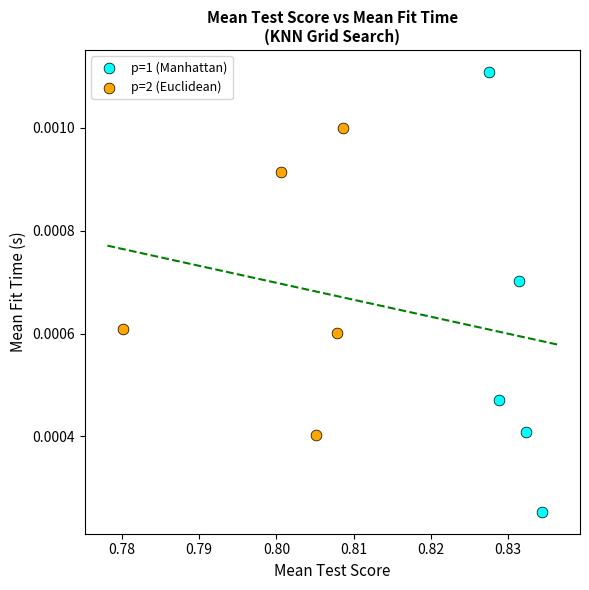

Which series contains the lowest Y value?

p=1 (Manhattan)